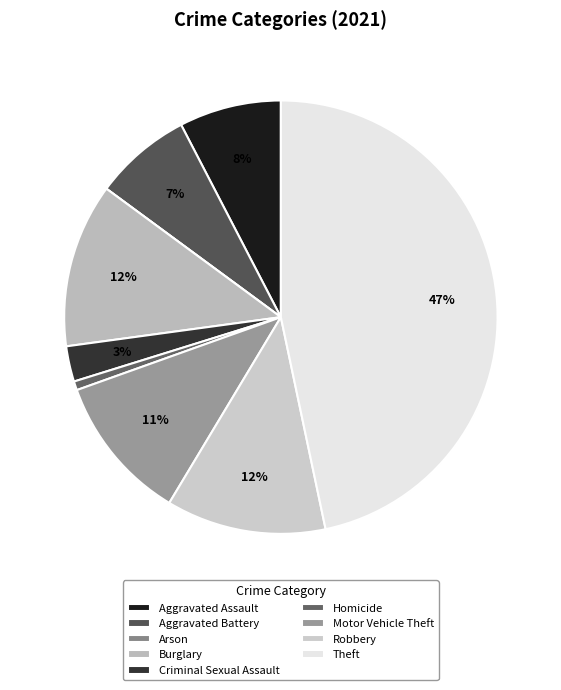

Does Criminal Sexual Assault represent more than half of the total?

No